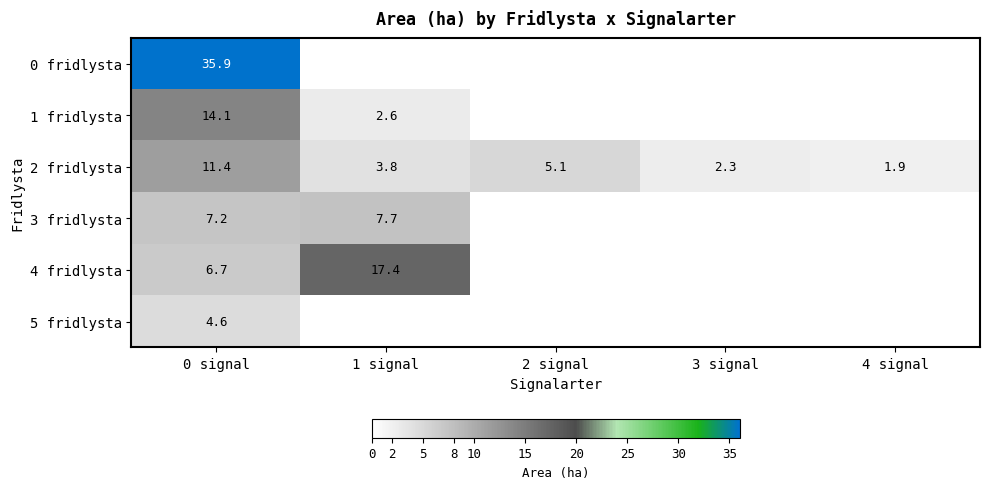

Is it true that 2 fridlysta equals 11.4 at 0 signal?

True